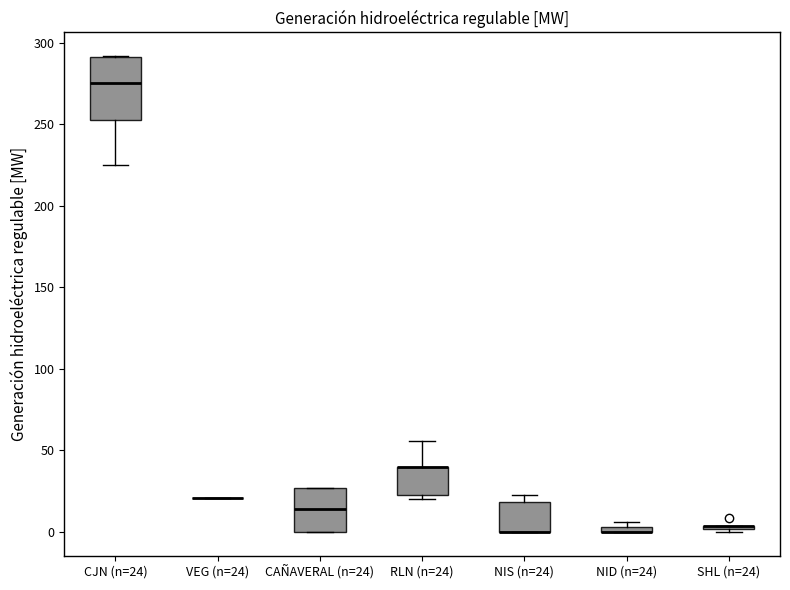

Which box is the tallest, from its lower edge to its upper edge?

CJN (n=24)